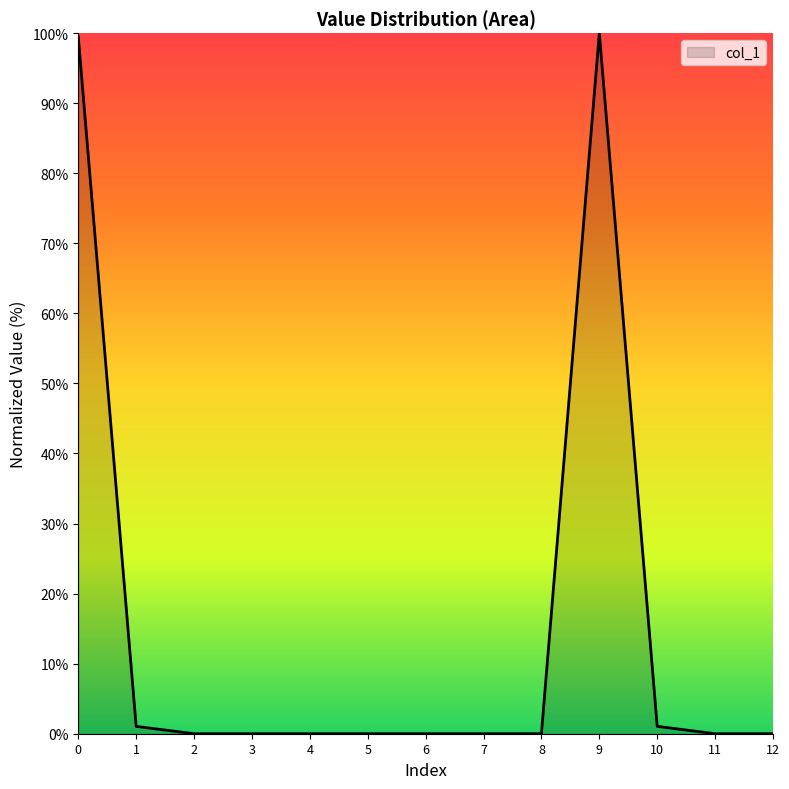

The chart shows a value of 0.0 at 3. True or false?

True